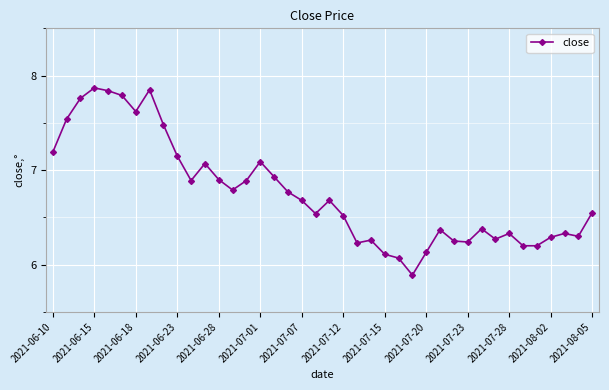

What is the sum of all values?

270.2